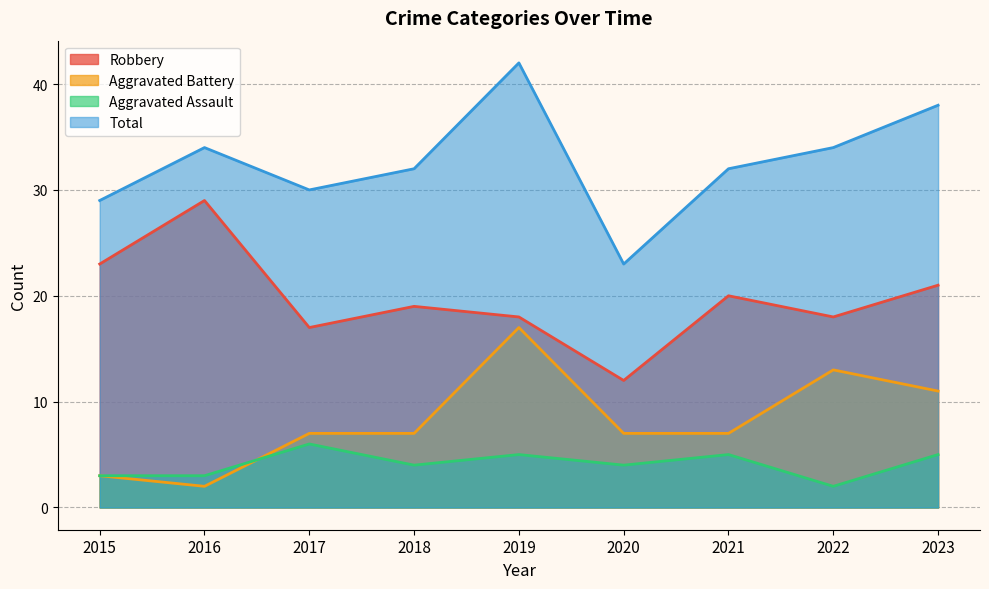

What is the minimum value for Total?

23